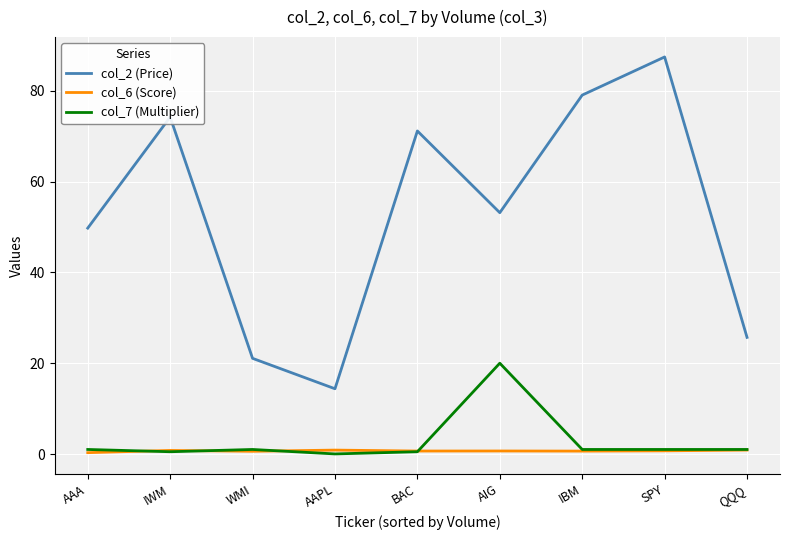

The col_2 (Price) series shows 7.2 at WMI. True or false?

False